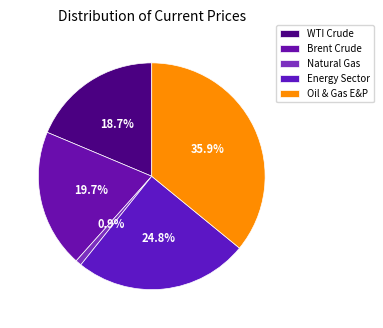

How much of the chart is everything except Oil & Gas E&P?

64.1%